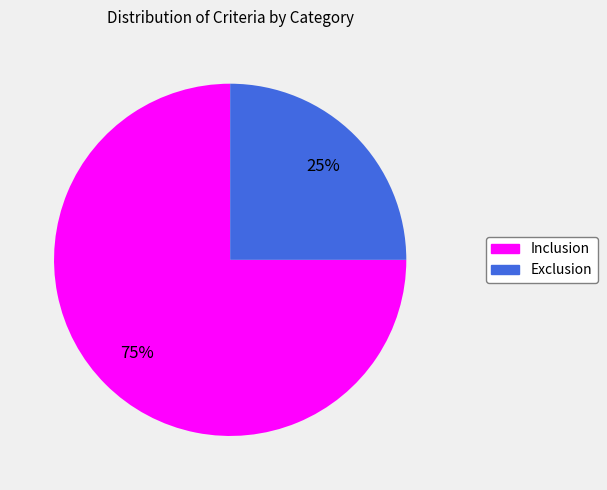

The Exclusion slice represents 25% of the pie. True or false?

True